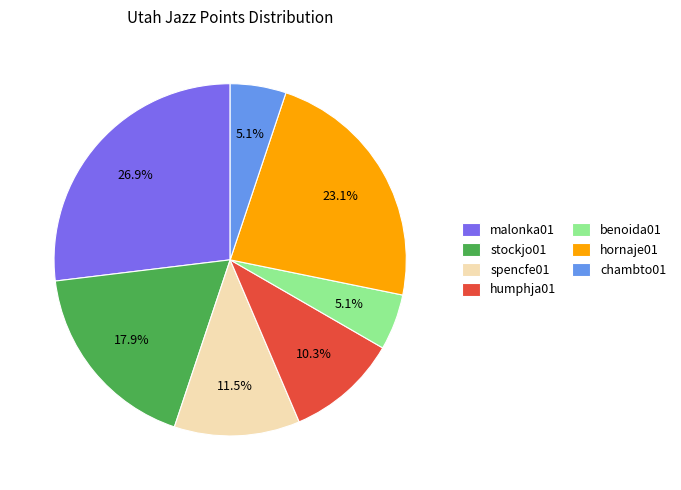

To the nearest percent, what is the average slice percentage?

14%